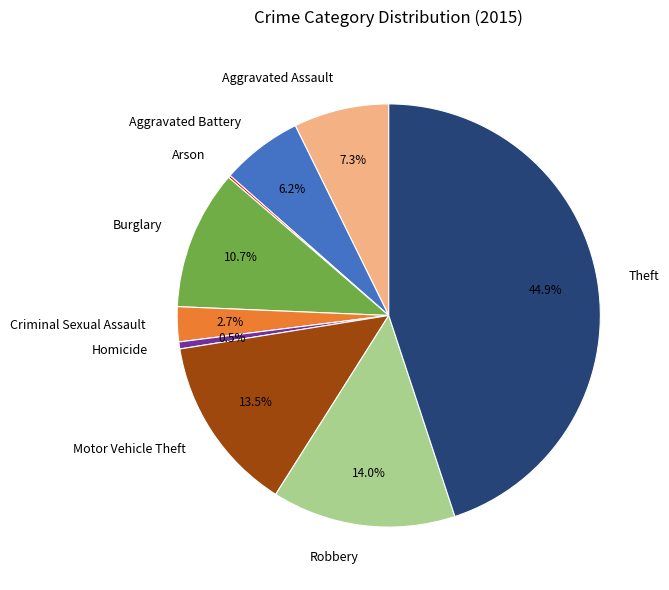

Which has a higher value, Homicide or Motor Vehicle Theft?

Motor Vehicle Theft